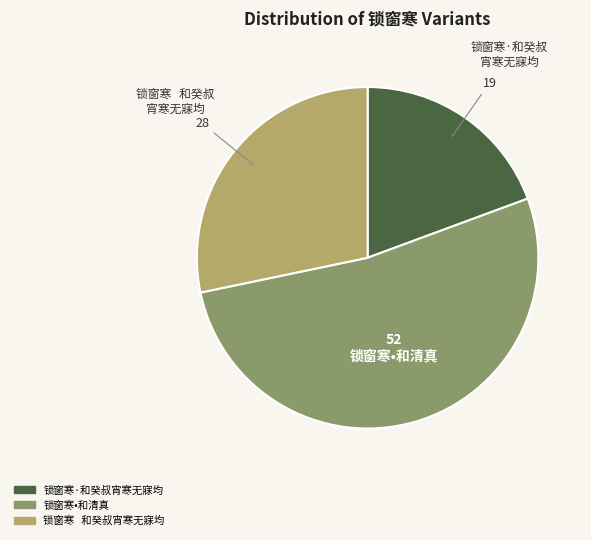

Between 锁窗寒 和癸叔宵寒无寐均 and 锁窗寒·和癸叔宵寒无寐均, which is larger?

锁窗寒 和癸叔宵寒无寐均